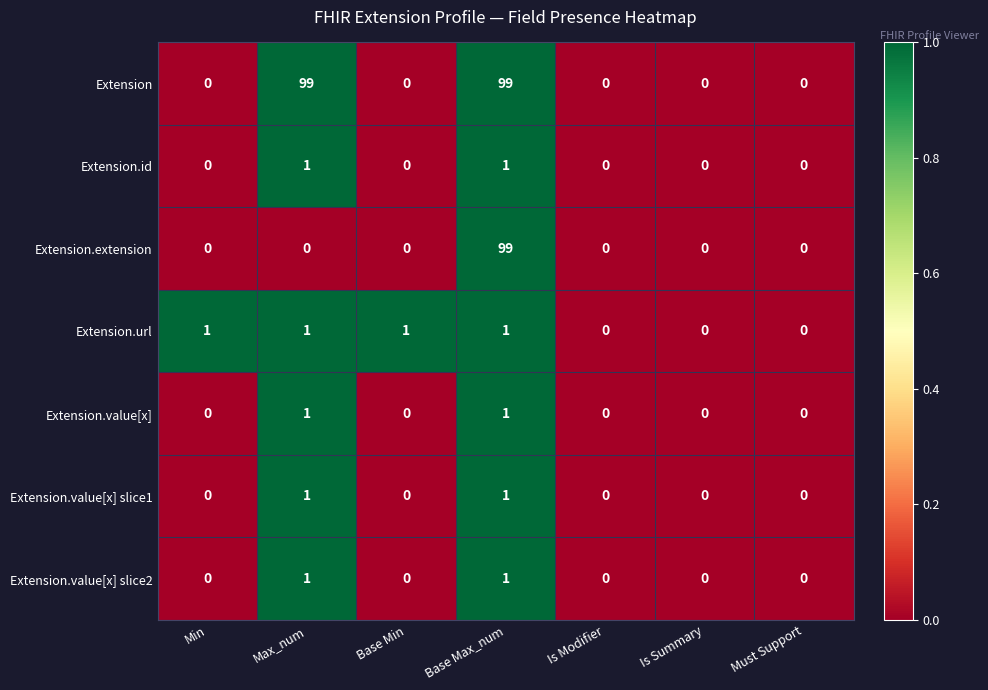

Is it true that Extension.id equals 1 at Base Max_num?

True